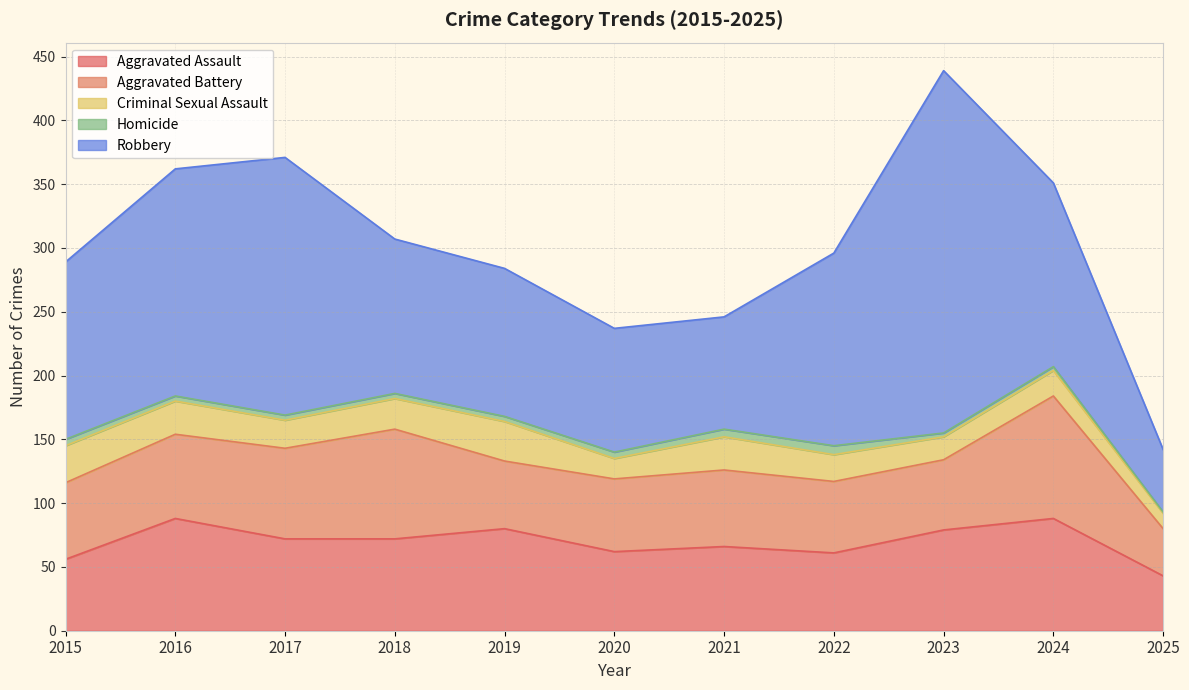

True or false: Homicide and Criminal Sexual Assault intersect in this chart.

False